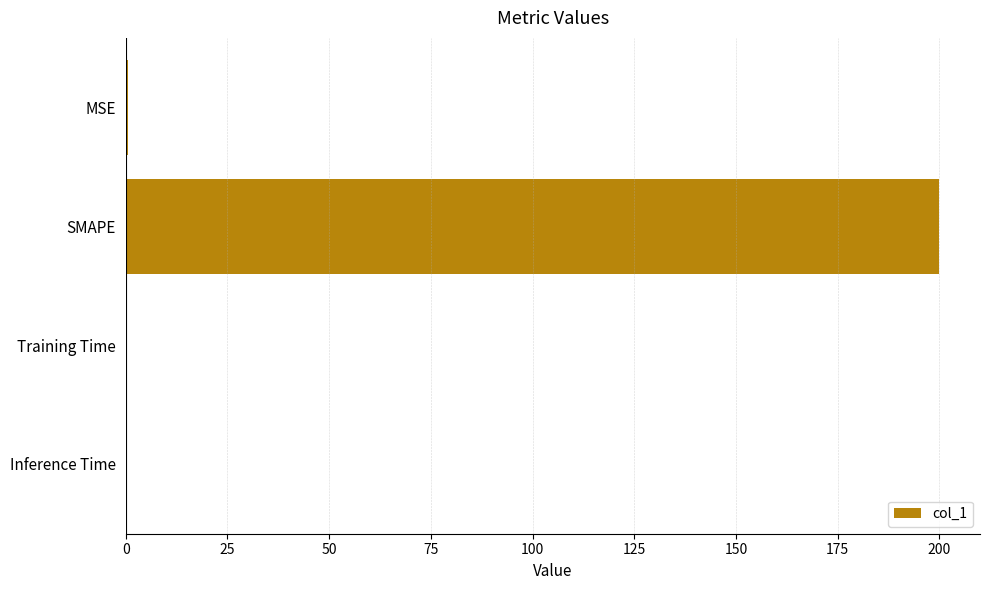

What value does the data have at SMAPE?

200.0